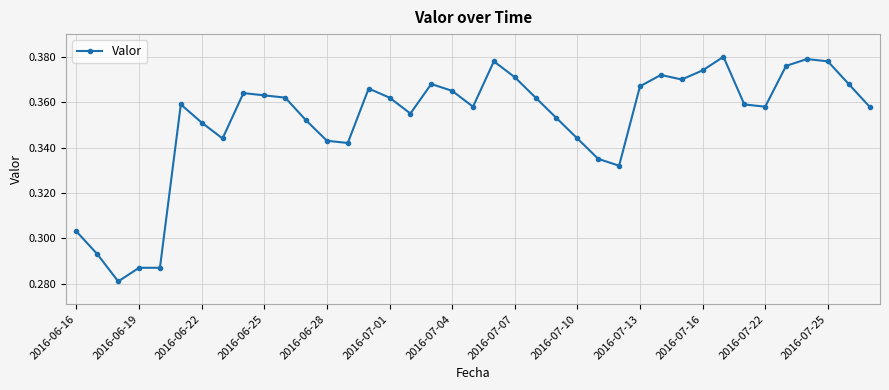

What is the difference between the second highest and minimum values?

0.1